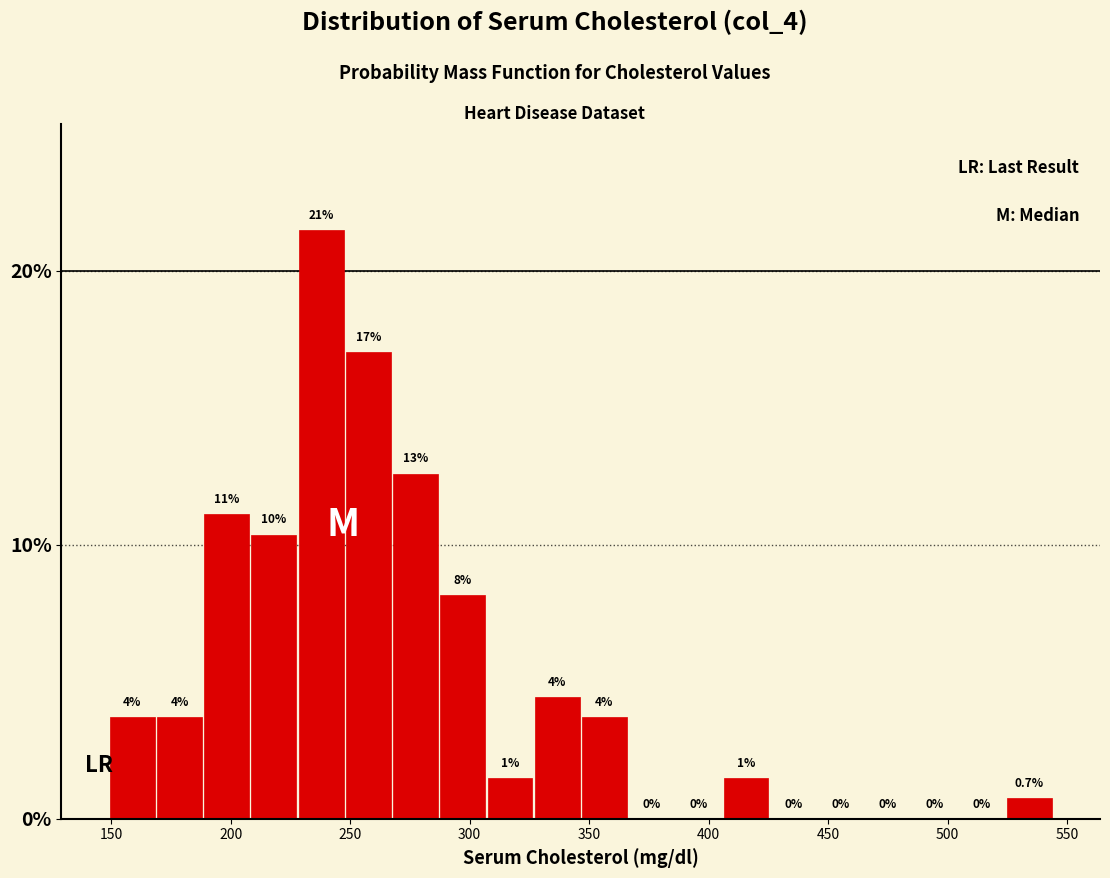

Read against the x-axis, roughly where is the centre of the tallest bar?

240